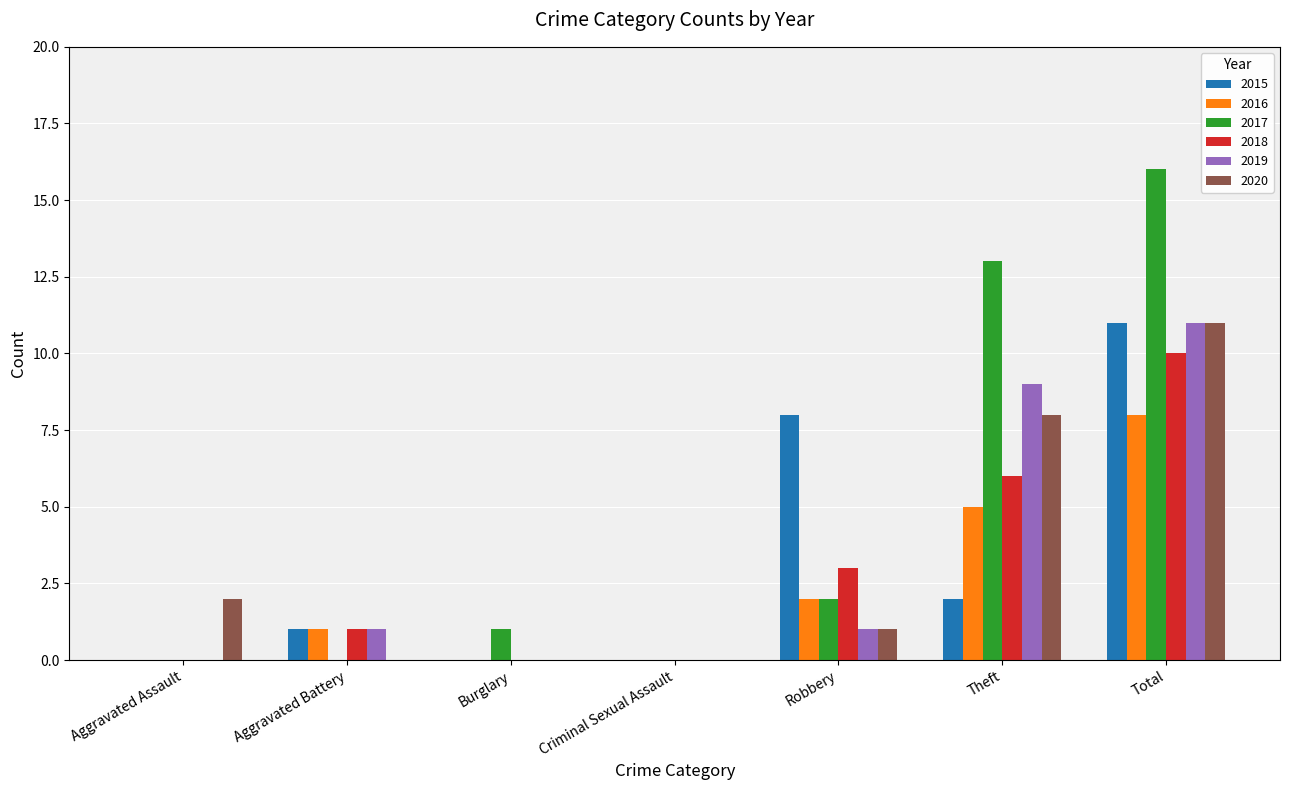

Reading right to left, what are all the values shown in this chart?

2015: 11	2	8	0	0	1	0
2016: 8	5	2	0	0	1	0
2017: 16	13	2	0	1	0	0
2018: 10	6	3	0	0	1	0
2019: 11	9	1	0	0	1	0
2020: 11	8	1	0	0	0	2